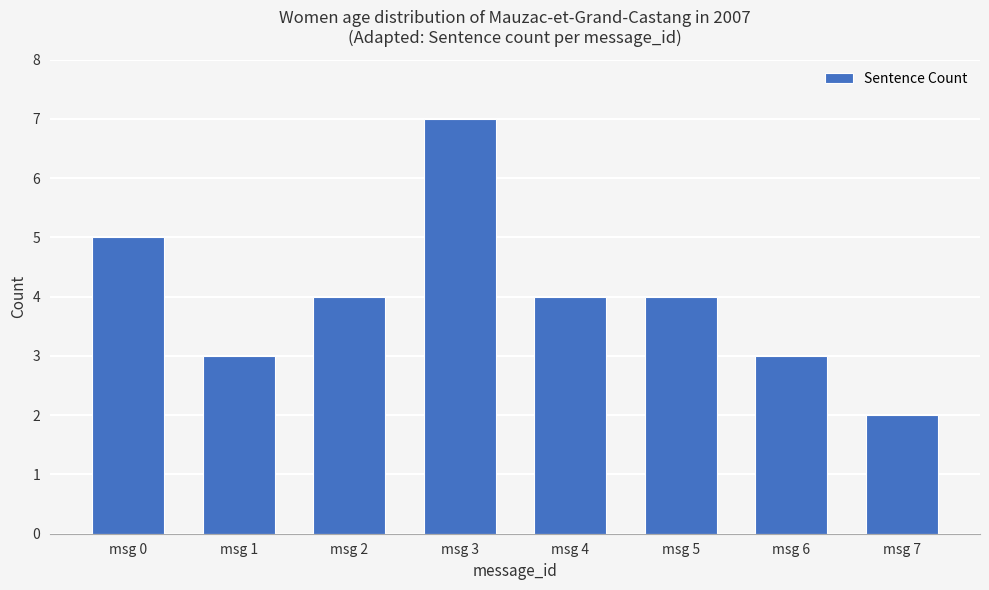

Count the number of data series in this chart.

1